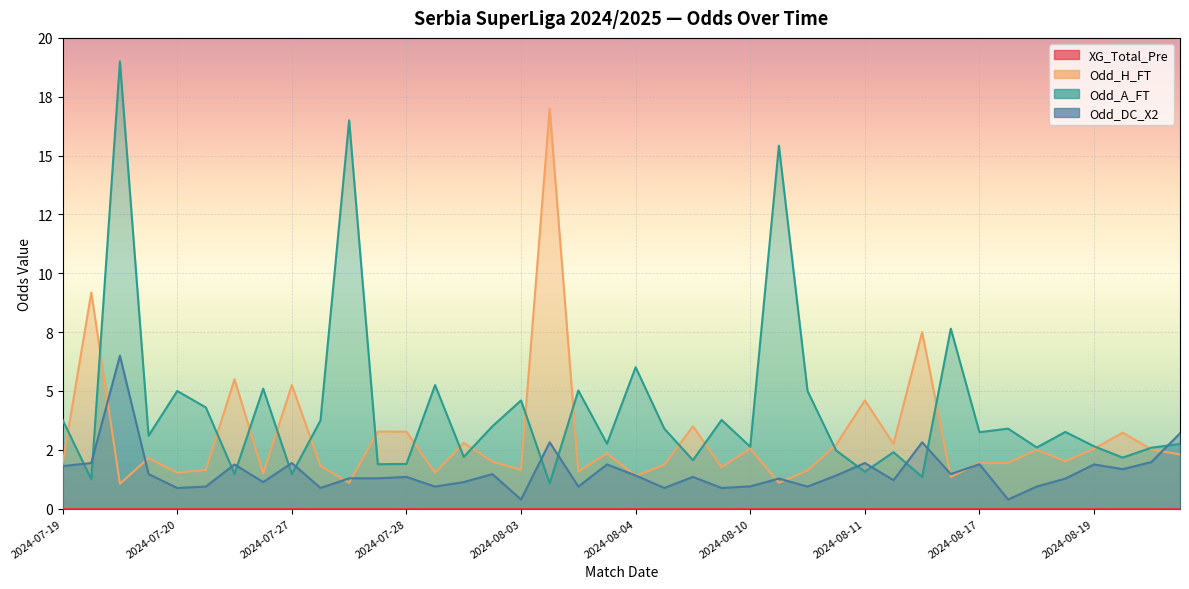

How many intersections are there between Odd_DC_X2 and Odd_H_FT?

11